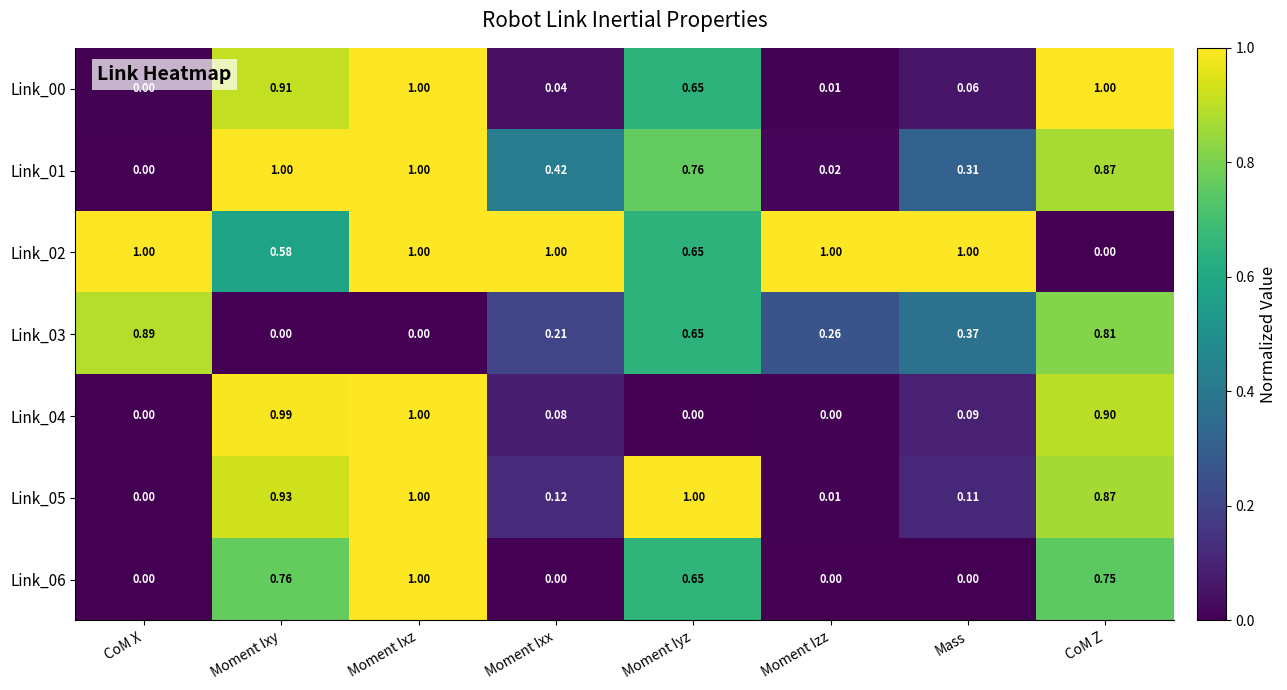

At which category is the sum across all series the highest?

Moment Ixz